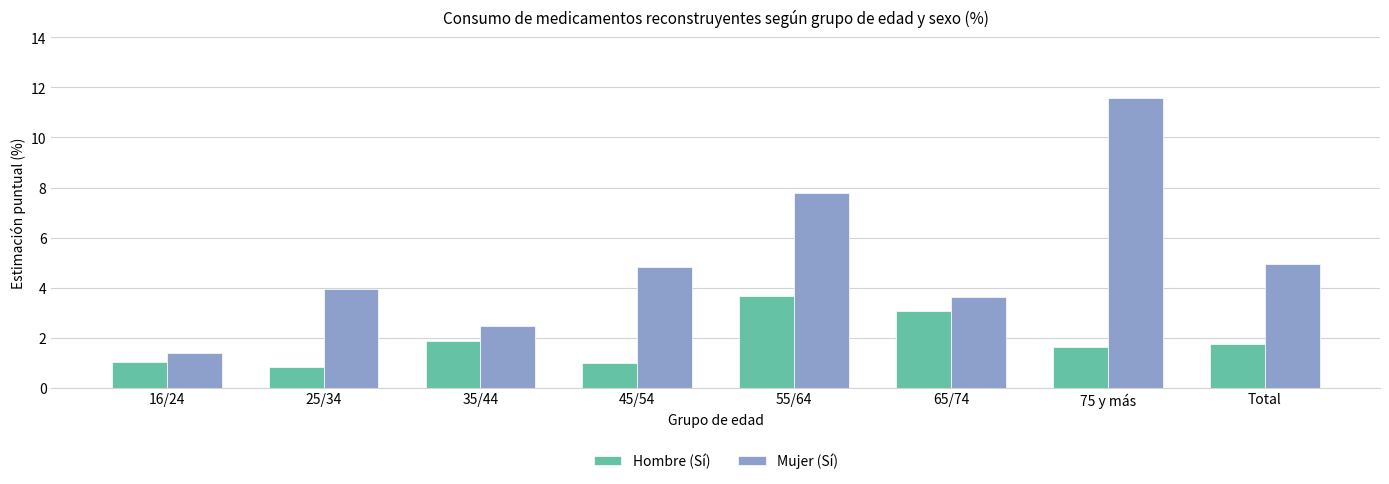

Reading left to right, extract all data points from this chart.

Hombre (Sí): 1.0	0.8	1.9	1.0	3.7	3.1	1.6	1.8
Mujer (Sí): 1.4	3.9	2.5	4.8	7.8	3.6	11.6	5.0